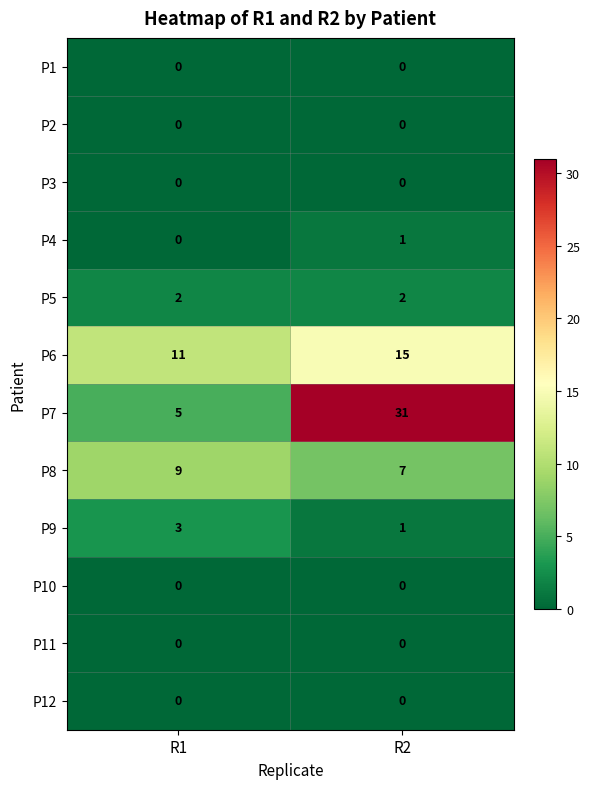

What is the total value across all series at R2?

57